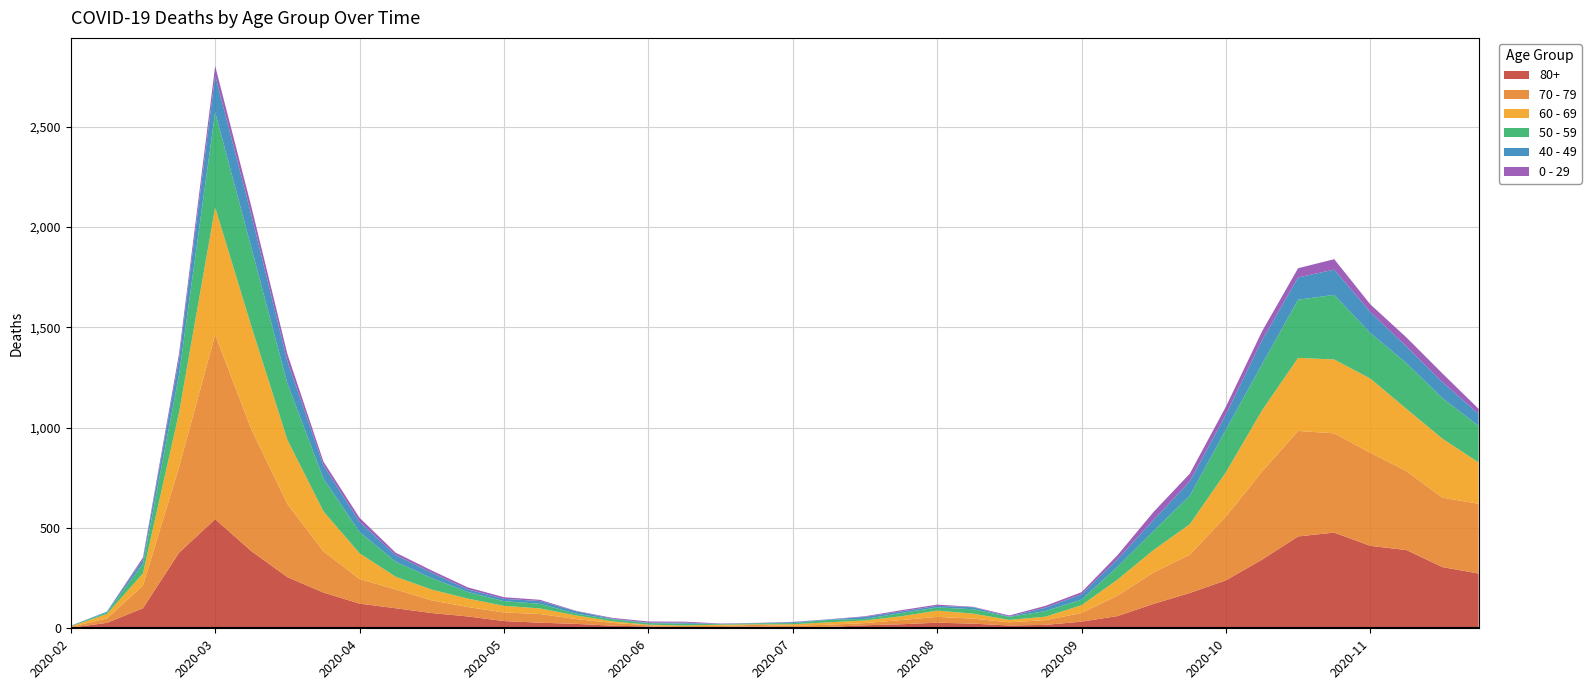

Reading left to right, what are all the values shown in this chart?

80+: 2020-02-24=3	2020-03-02=27	2020-03-09=100	2020-03-16=377	2020-03-23=544	2020-03-30=385	2020-04-06=255	2020-04-13=178	2020-04-20=123	2020-04-27=100	2020-05-04=76	2020-05-11=59	2020-05-18=36	2020-05-25=28	2020-06-01=22	2020-06-08=13	2020-06-15=9	2020-06-22=6	2020-06-29=7	2020-07-06=9	2020-07-13=5	2020-07-20=7	2020-07-27=15	2020-08-03=20	2020-08-10=28	2020-08-17=23	2020-08-24=14	2020-08-31=17	2020-09-07=33	2020-09-14=61	2020-09-21=122	2020-09-28=176	2020-10-05=239	2020-10-12=342	2020-10-19=458	2020-10-26=477	2020-11-02=411	2020-11-09=390	2020-11-16=305	2020-11-23=273
70 - 79: 2020-02-24=4	2020-03-02=22	2020-03-09=113	2020-03-16=427	2020-03-23=920	2020-03-30=608	2020-04-06=365	2020-04-13=206	2020-04-20=123	2020-04-27=94	2020-05-04=63	2020-05-11=47	2020-05-18=43	2020-05-25=43	2020-06-01=24	2020-06-08=14	2020-06-15=6	2020-06-22=5	2020-06-29=5	2020-07-06=8	2020-07-13=7	2020-07-20=11	2020-07-27=11	2020-08-03=21	2020-08-10=29	2020-08-17=25	2020-08-24=16	2020-08-31=24	2020-09-07=43	2020-09-14=102	2020-09-21=157	2020-09-28=191	2020-10-05=318	2020-10-12=439	2020-10-19=526	2020-10-26=495	2020-11-02=464	2020-11-09=394	2020-11-16=346	2020-11-23=348
60 - 69: 2020-02-24=2	2020-03-02=22	2020-03-09=61	2020-03-16=272	2020-03-23=634	2020-03-30=514	2020-04-06=320	2020-04-13=199	2020-04-20=128	2020-04-27=63	2020-05-04=54	2020-05-11=42	2020-05-18=33	2020-05-25=28	2020-06-01=18	2020-06-08=8	2020-06-15=3	2020-06-22=3	2020-06-29=6	2020-07-06=3	2020-07-13=8	2020-07-20=12	2020-07-27=13	2020-08-03=19	2020-08-10=31	2020-08-17=25	2020-08-24=12	2020-08-31=17	2020-09-07=39	2020-09-14=80	2020-09-21=112	2020-09-28=152	2020-10-05=221	2020-10-12=305	2020-10-19=364	2020-10-26=368	2020-11-02=370	2020-11-09=310	2020-11-16=294	2020-11-23=206
50 - 59: 2020-02-24=3	2020-03-02=7	2020-03-09=48	2020-03-16=190	2020-03-23=475	2020-03-30=392	2020-04-06=281	2020-04-13=163	2020-04-20=106	2020-04-27=75	2020-05-04=57	2020-05-11=33	2020-05-18=23	2020-05-25=23	2020-06-01=9	2020-06-08=10	2020-06-15=8	2020-06-22=9	2020-06-29=3	2020-07-06=5	2020-07-13=6	2020-07-20=12	2020-07-27=8	2020-08-03=16	2020-08-10=16	2020-08-17=22	2020-08-24=15	2020-08-31=28	2020-09-07=28	2020-09-14=64	2020-09-21=95	2020-09-28=142	2020-10-05=212	2020-10-12=230	2020-10-19=290	2020-10-26=322	2020-11-02=227	2020-11-09=228	2020-11-16=202	2020-11-23=182
40 - 49: 2020-02-24=0	2020-03-02=5	2020-03-09=21	2020-03-16=79	2020-03-23=183	2020-03-30=163	2020-04-06=111	2020-04-13=66	2020-04-20=51	2020-04-27=33	2020-05-04=27	2020-05-11=13	2020-05-18=12	2020-05-25=14	2020-06-01=12	2020-06-08=3	2020-06-15=2	2020-06-22=5	2020-06-29=1	2020-07-06=1	2020-07-13=4	2020-07-20=2	2020-07-27=10	2020-08-03=8	2020-08-10=8	2020-08-17=10	2020-08-24=2	2020-08-31=17	2020-09-07=26	2020-09-14=38	2020-09-21=55	2020-09-28=72	2020-10-05=76	2020-10-12=120	2020-10-19=111	2020-10-26=126	2020-11-02=105	2020-11-09=83	2020-11-16=80	2020-11-23=60
0 - 29: 2020-02-24=1	2020-03-02=0	2020-03-09=10	2020-03-16=25	2020-03-23=47	2020-03-30=42	2020-04-06=36	2020-04-13=19	2020-04-20=20	2020-04-27=12	2020-05-04=11	2020-05-11=10	2020-05-18=8	2020-05-25=6	2020-06-01=2	2020-06-08=4	2020-06-15=6	2020-06-22=5	2020-06-29=2	2020-07-06=1	2020-07-13=2	2020-07-20=1	2020-07-27=3	2020-08-03=6	2020-08-10=6	2020-08-17=2	2020-08-24=5	2020-08-31=9	2020-09-07=11	2020-09-14=20	2020-09-21=40	2020-09-28=38	2020-10-05=39	2020-10-12=44	2020-10-19=46	2020-10-26=52	2020-11-02=38	2020-11-09=45	2020-11-16=43	2020-11-23=25